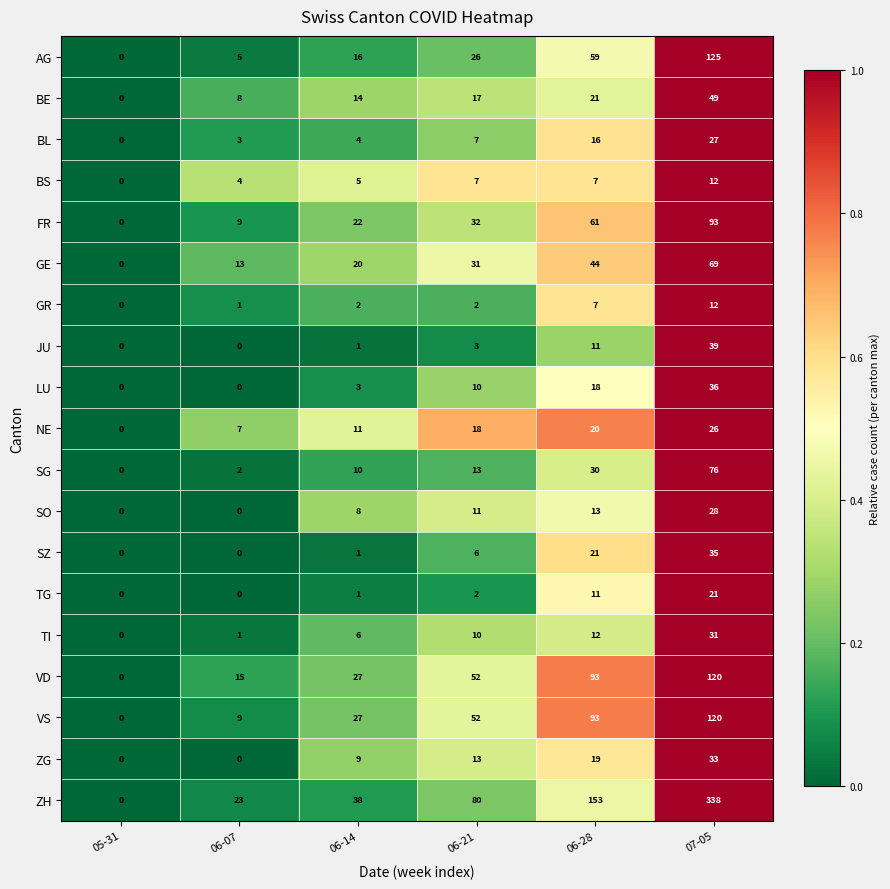

What is the difference between the maximum and minimum values in the TG series?

21